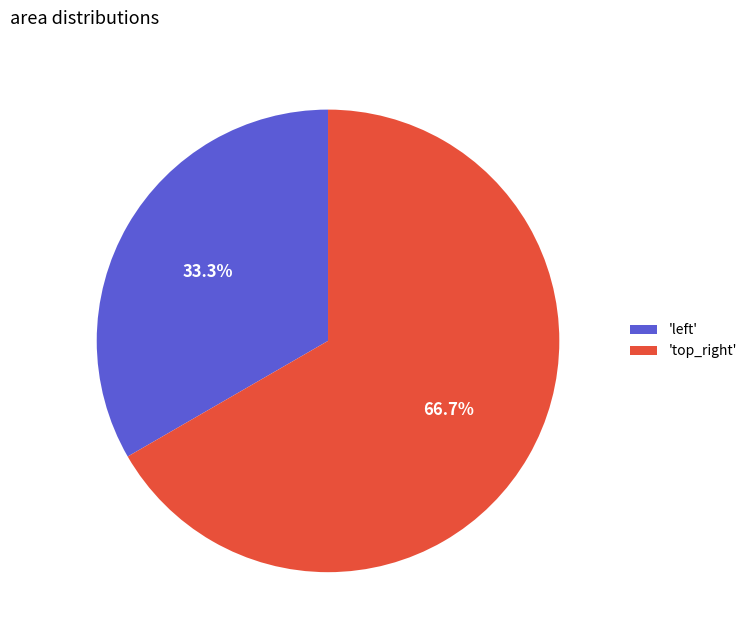

Rank the categories by value from highest to lowest.

'top_right', 'left'